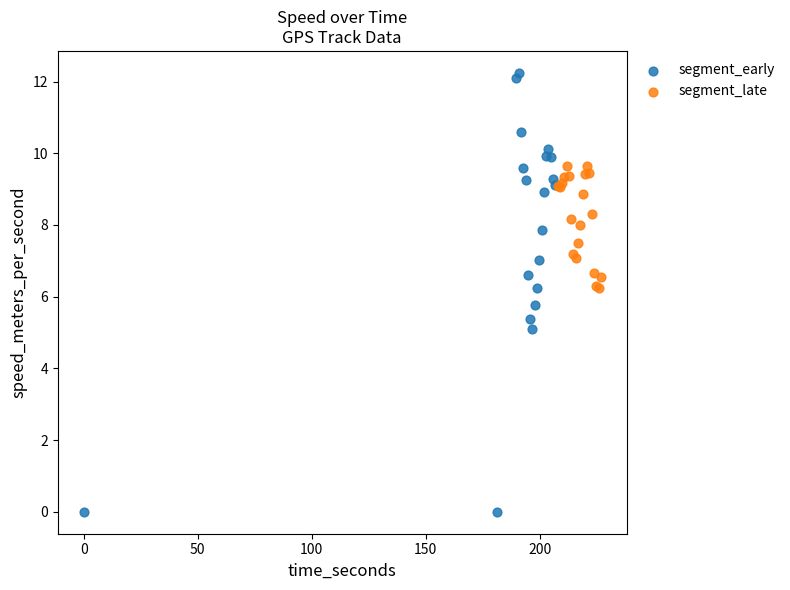

Which series has the widest spread of Y values?

segment_early